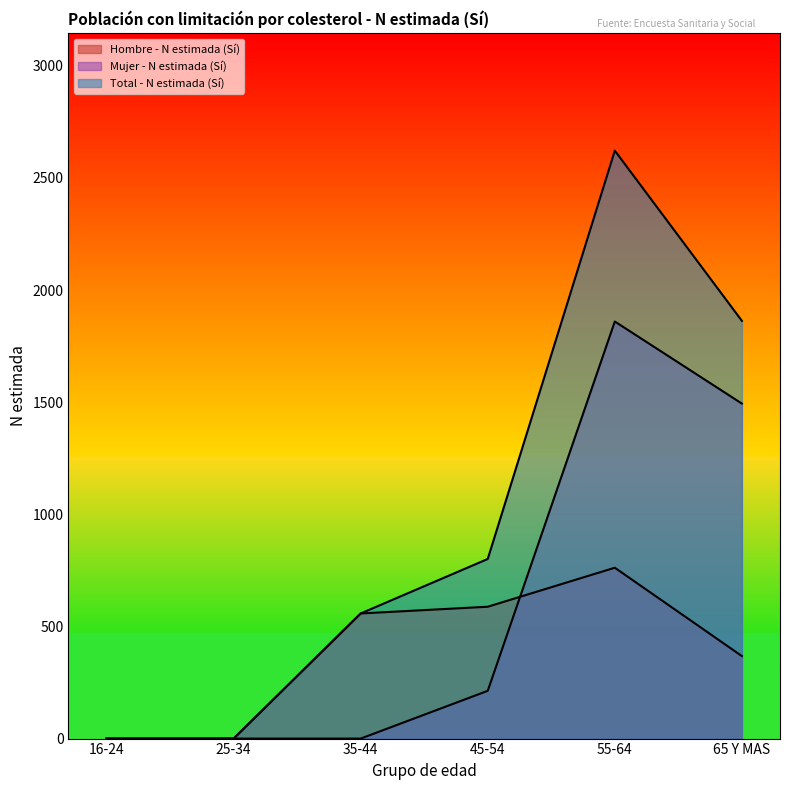

How many data points does each series have?

6